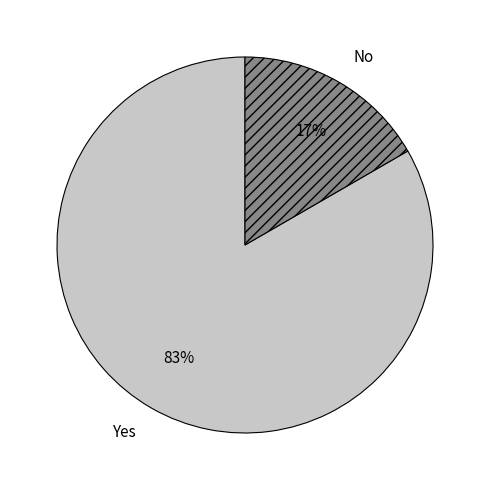

To the nearest percent, what is the average slice percentage?

50%